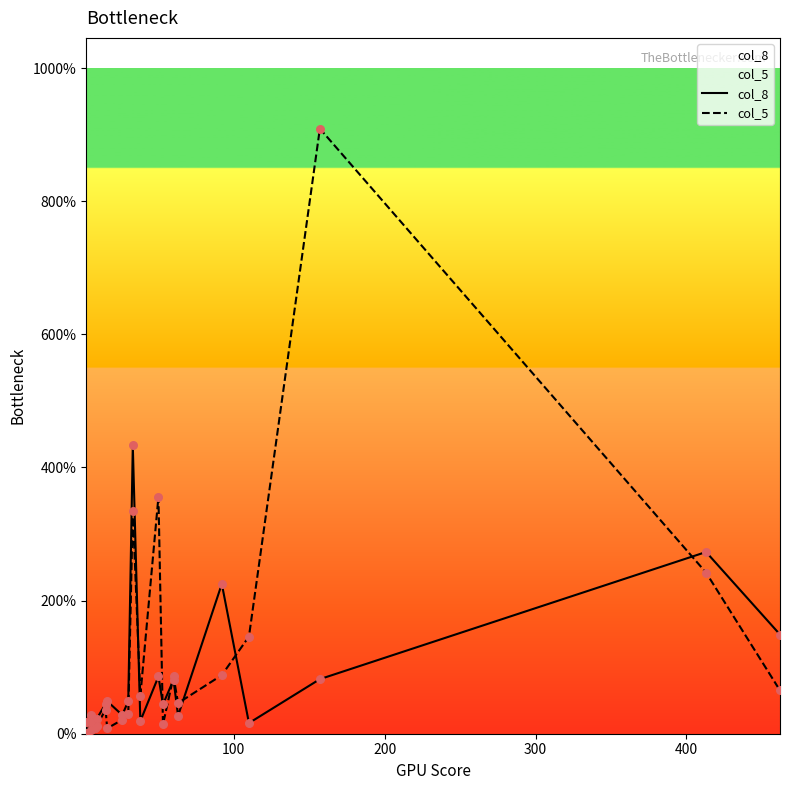

Is the value of col_8 at 11 greater than the value of col_5 at 10?

Yes